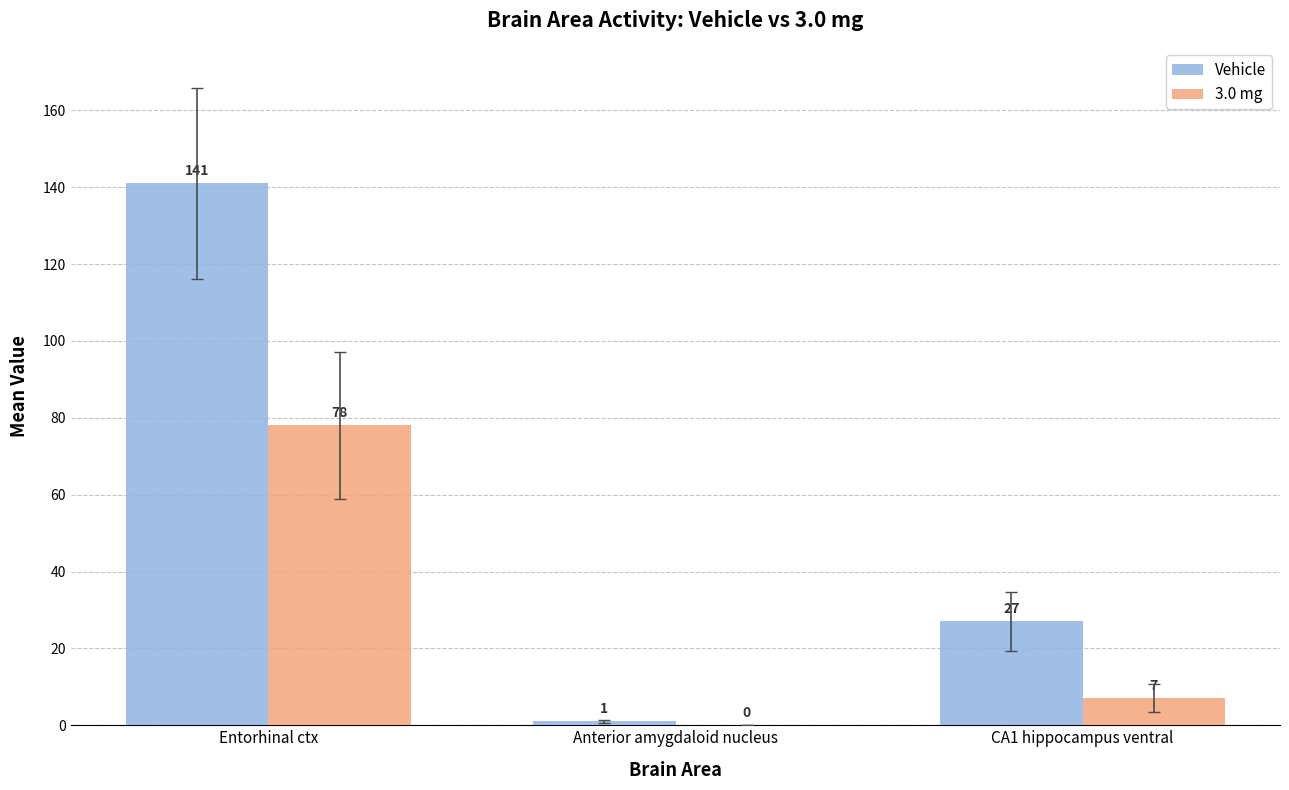

Reading left to right, transcribe all the data shown in this chart.

Vehicle: 141	1	27
3.0 mg: 78	0	7